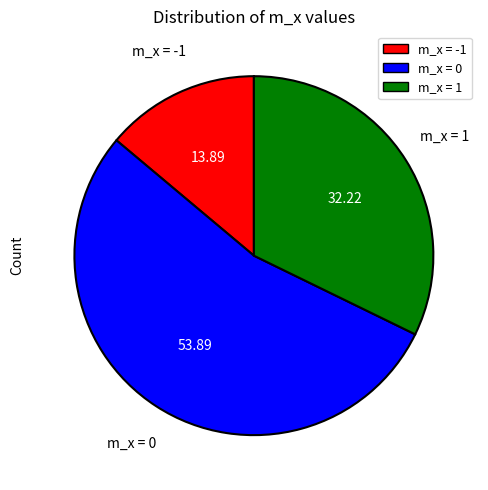

Which has a higher value, m_x = -1 or m_x = 1?

m_x = 1